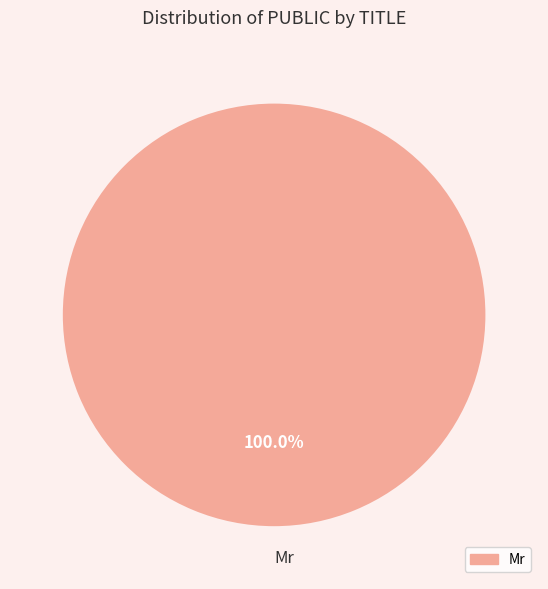

Which category accounts for the majority?

Mr